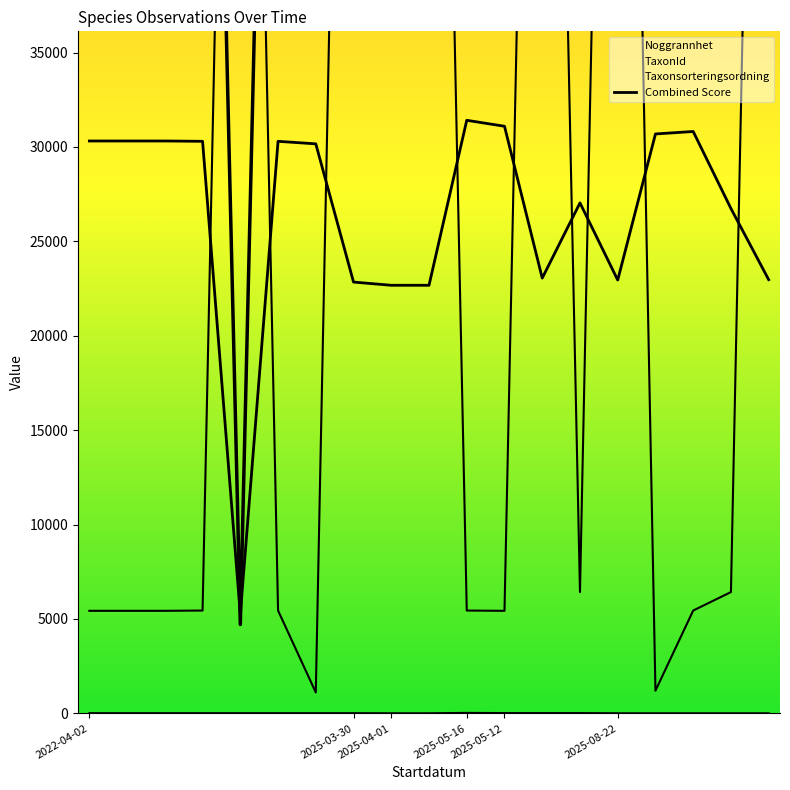

The Noggrannhet series shows 10 at 2022-04-02. True or false?

True